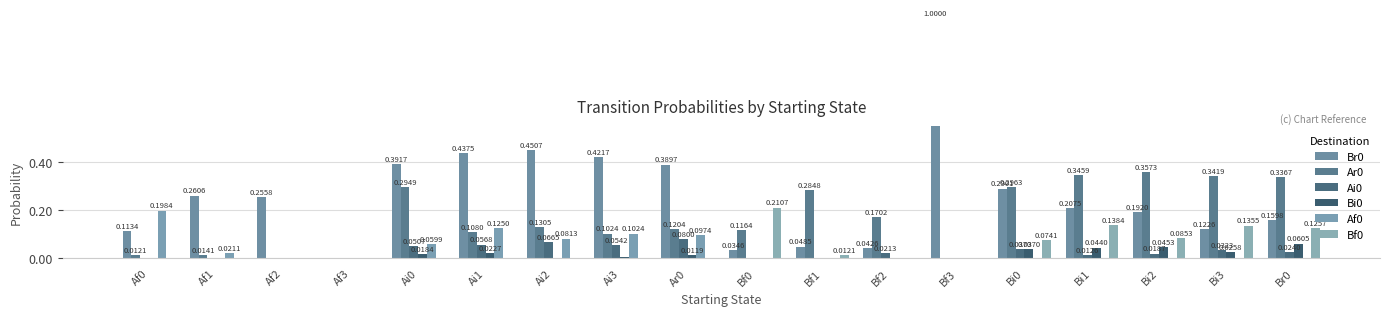

How many groups of bars are there?

18